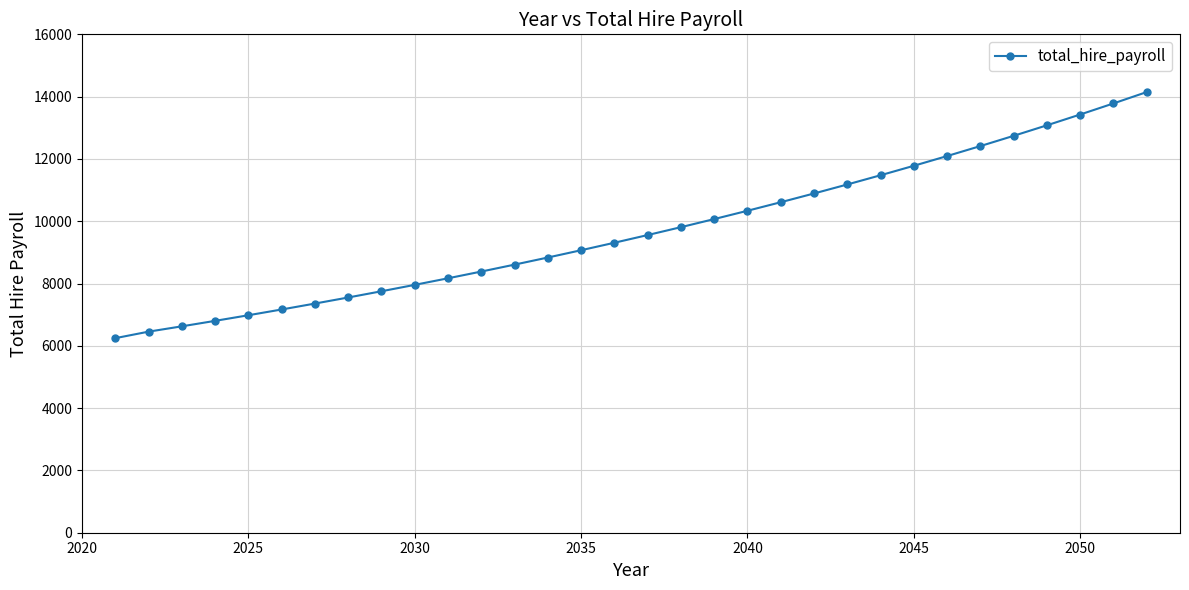

What is the greatest value displayed?

14147.0